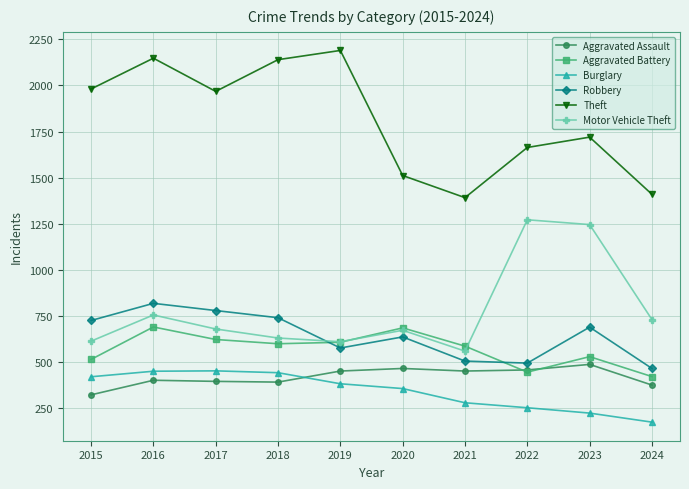

List the series in order of their peak value, highest first.

Theft, Motor Vehicle Theft, Robbery, Aggravated Battery, Aggravated Assault, Burglary